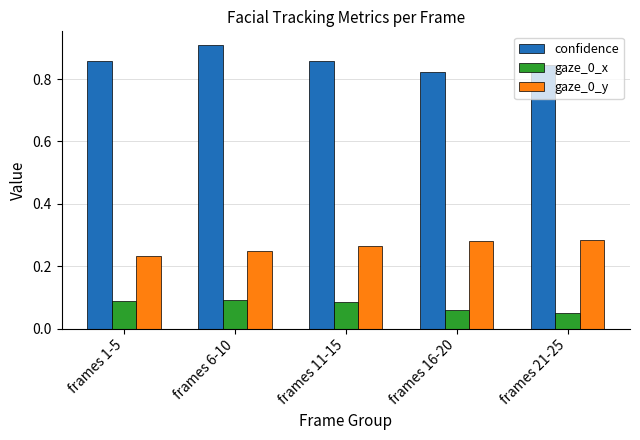

True or false: gaze_0_x has a value of 0.1 at frames 16-20.

True